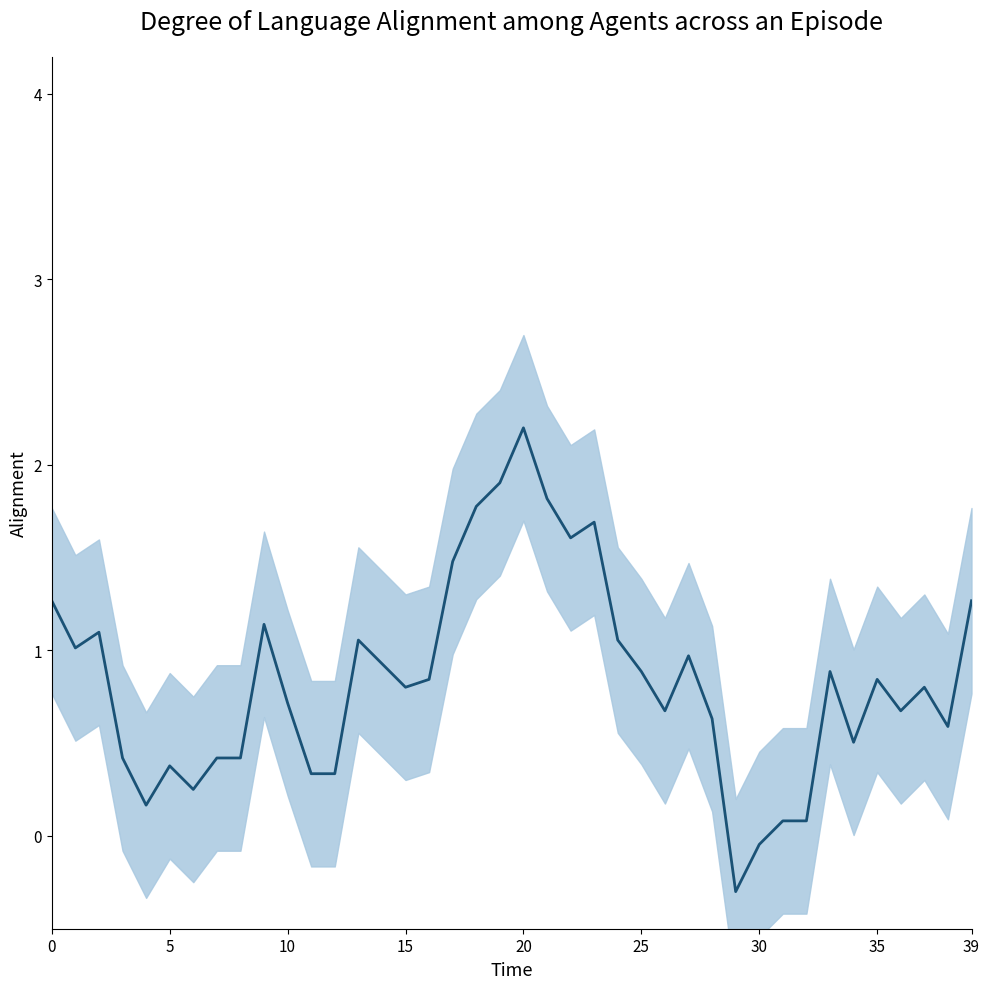

What is the label of the 7th point from the right?

33